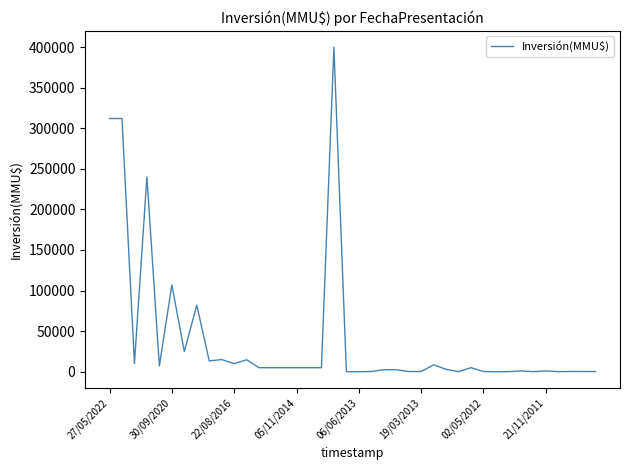

What is the greatest value displayed?

400000